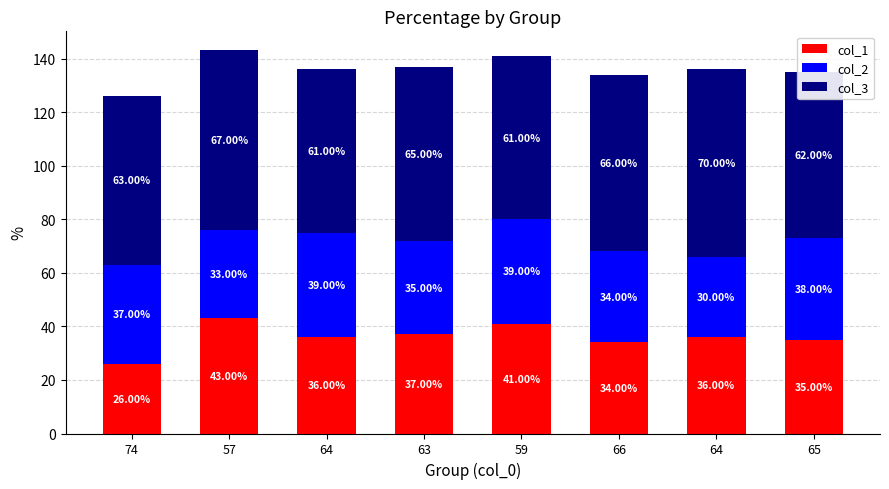

What is the difference between the maximum and minimum values in the col_3 series?

9